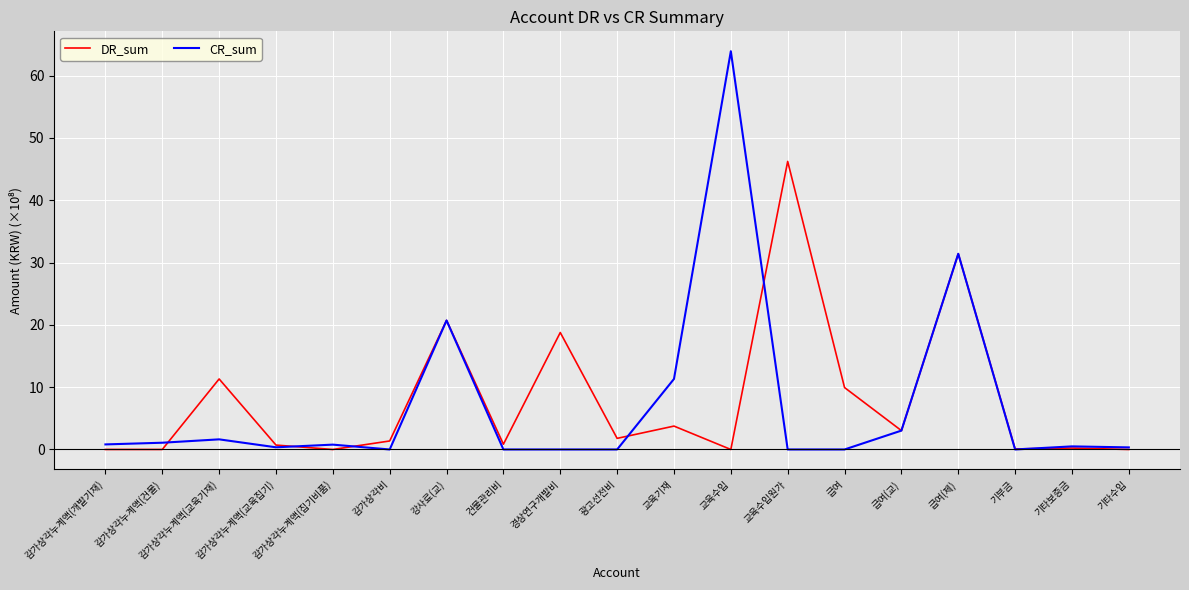

At 경상연구개발비, list the series in order from largest to smallest.

DR_sum, CR_sum